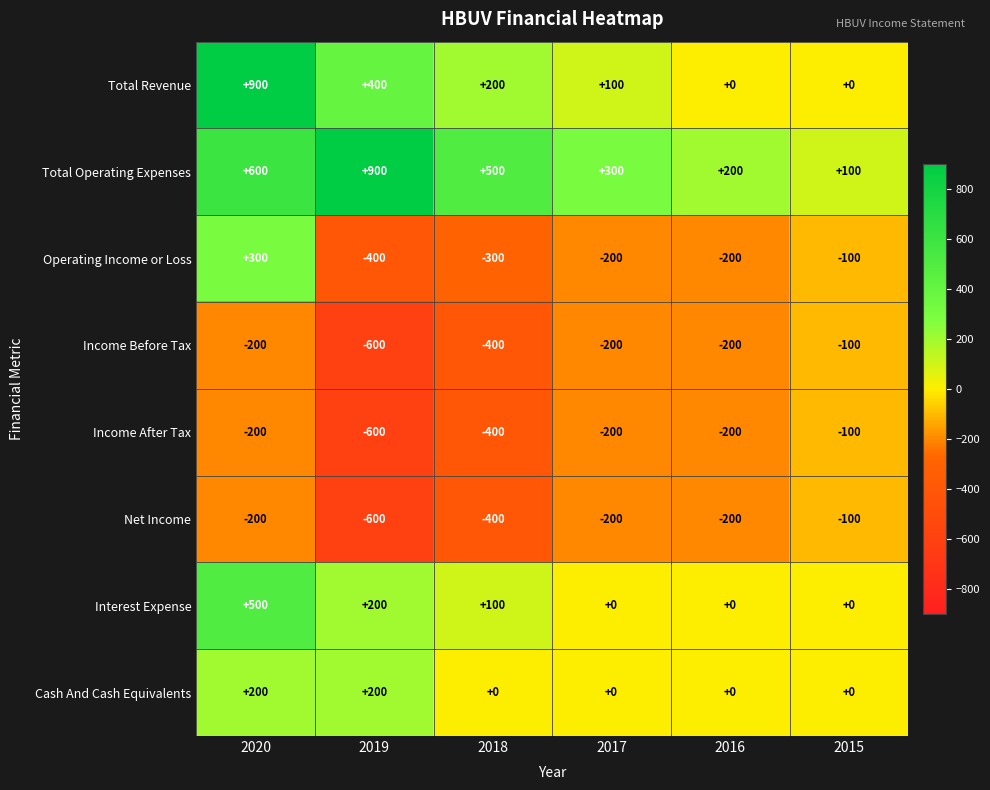

Where does the Total Operating Expenses series first go above 500?

2020